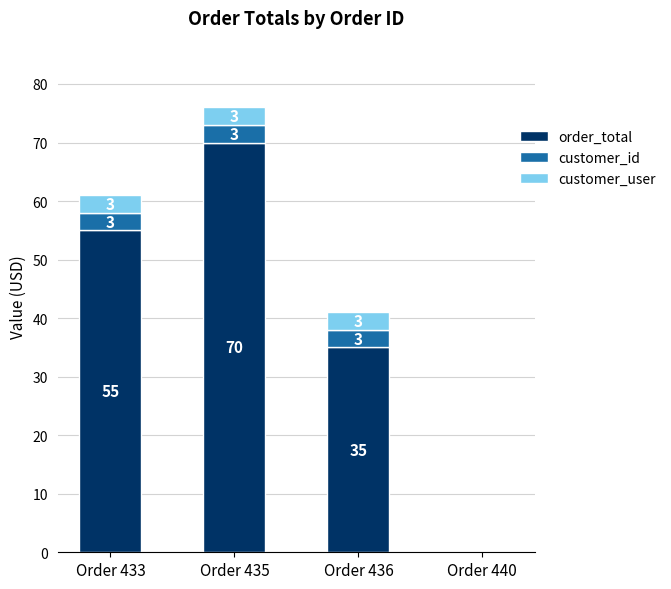

The order_total series shows 0 at Order 440. True or false?

True